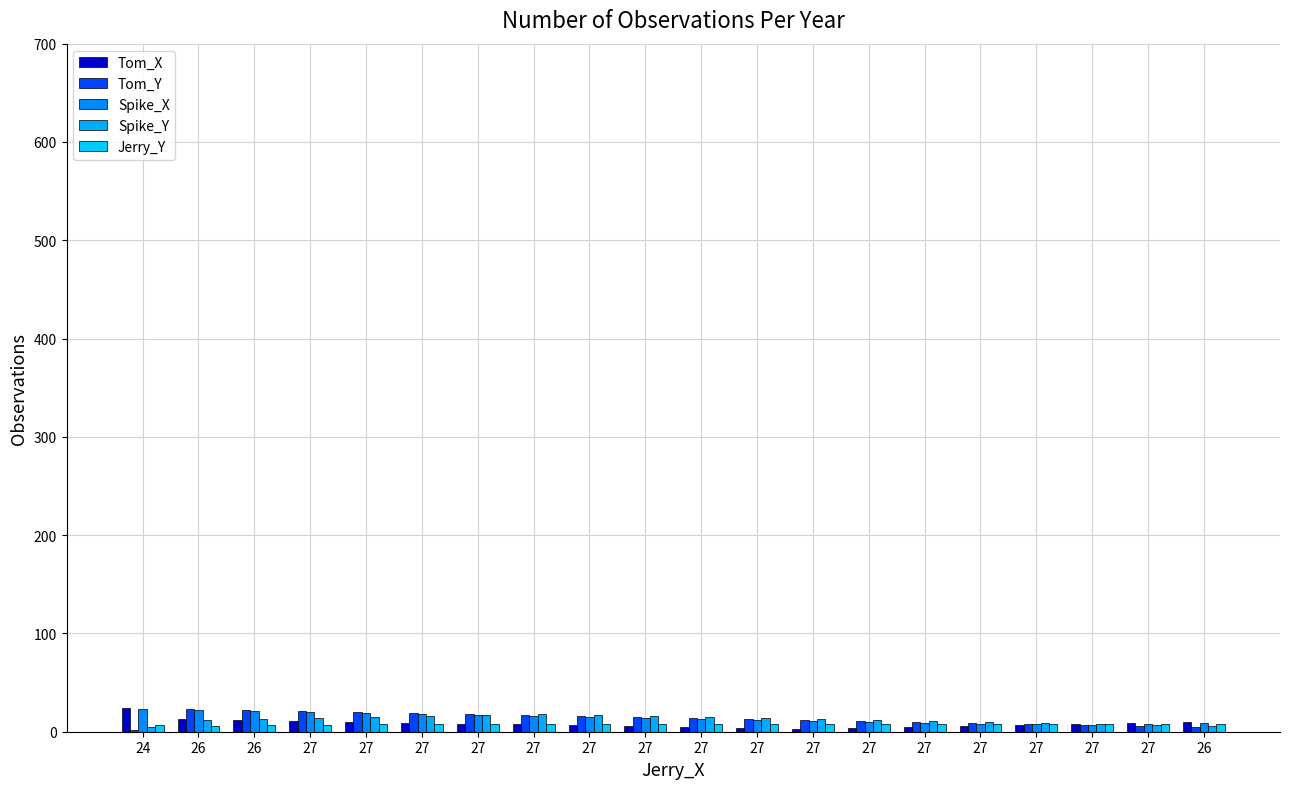

How many groups of bars are there?

20